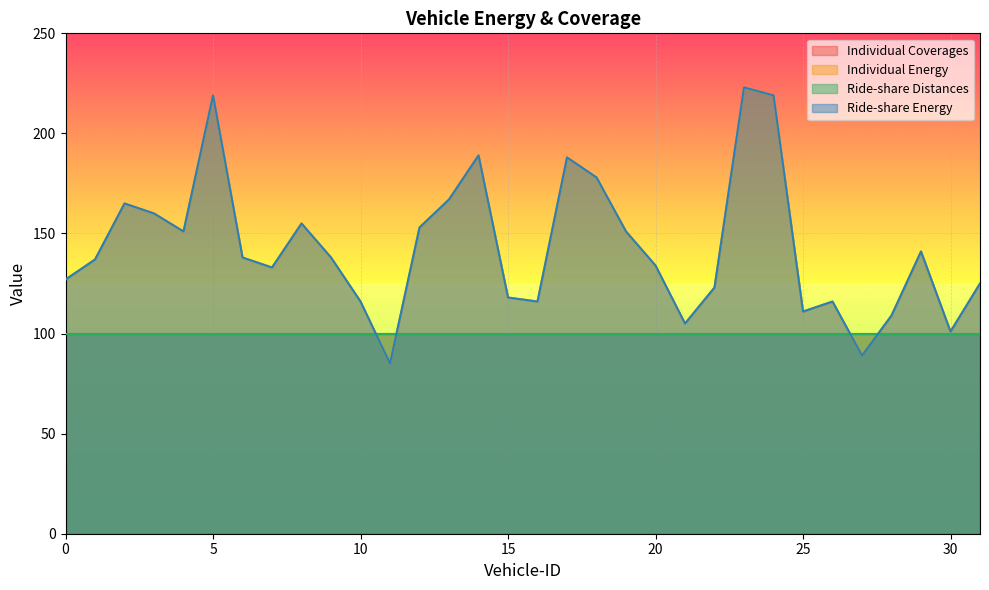

True or false: Individual Energy has more than 2 points higher than both neighbors.

True